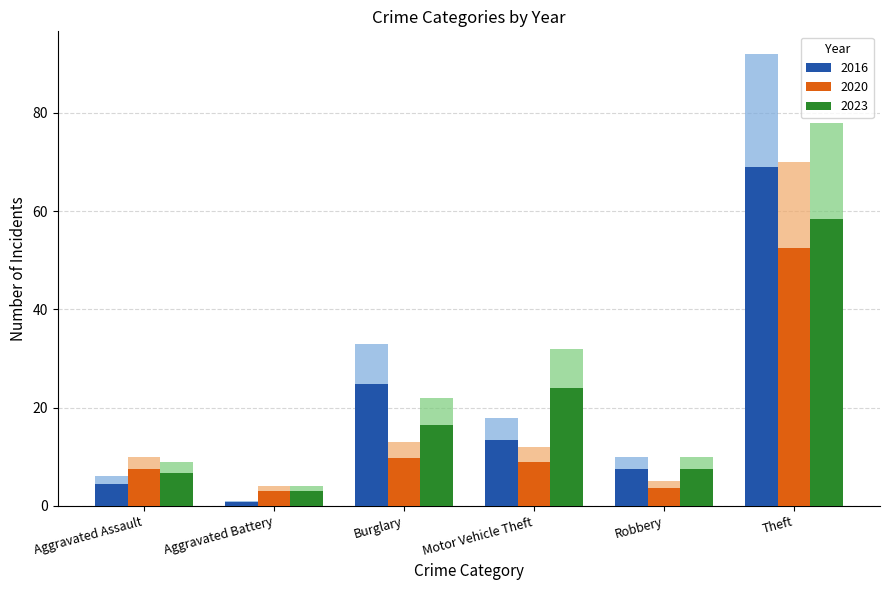

How many data points in 2016 are less than 18?

3